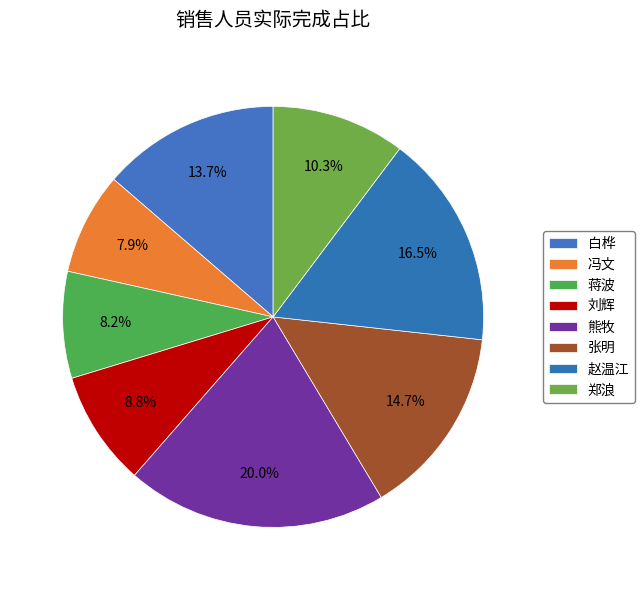

How many slices are in this pie chart?

8